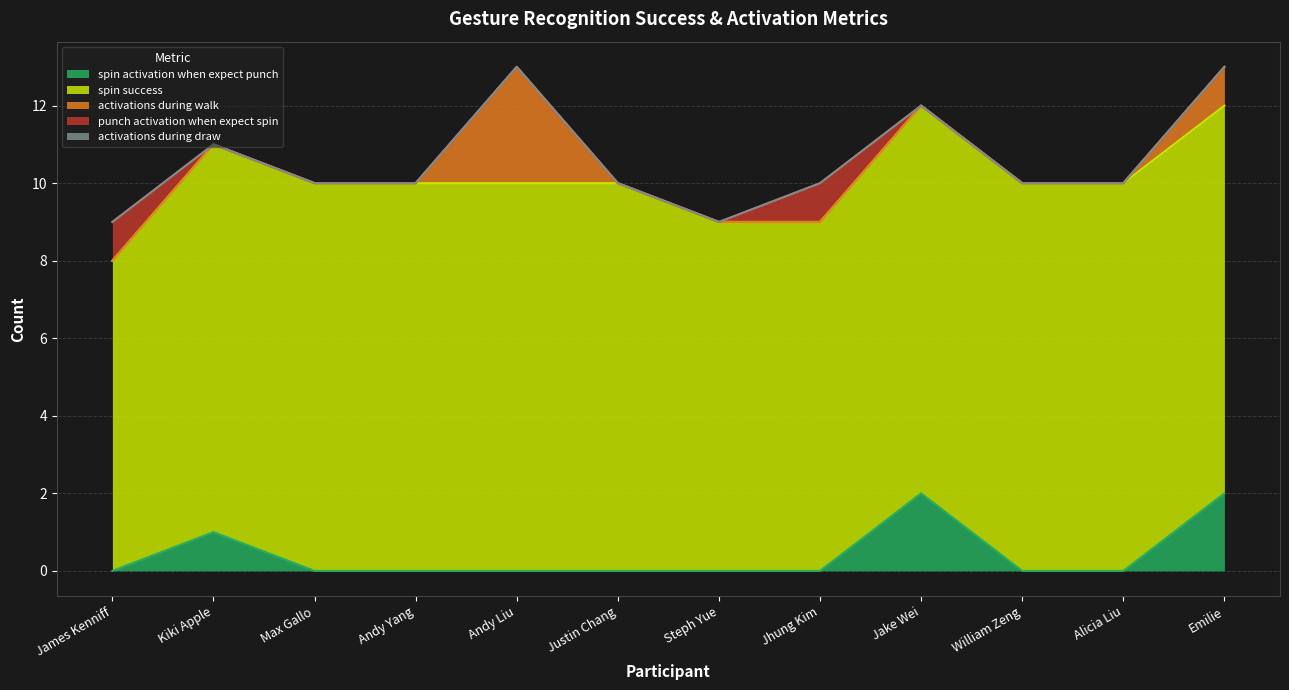

How many lines are shown in the chart?

5